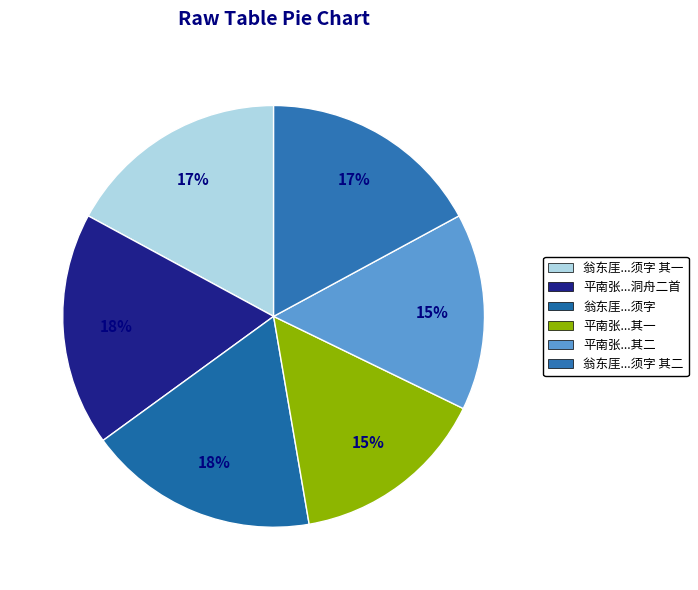

How many segments does this pie chart have?

6